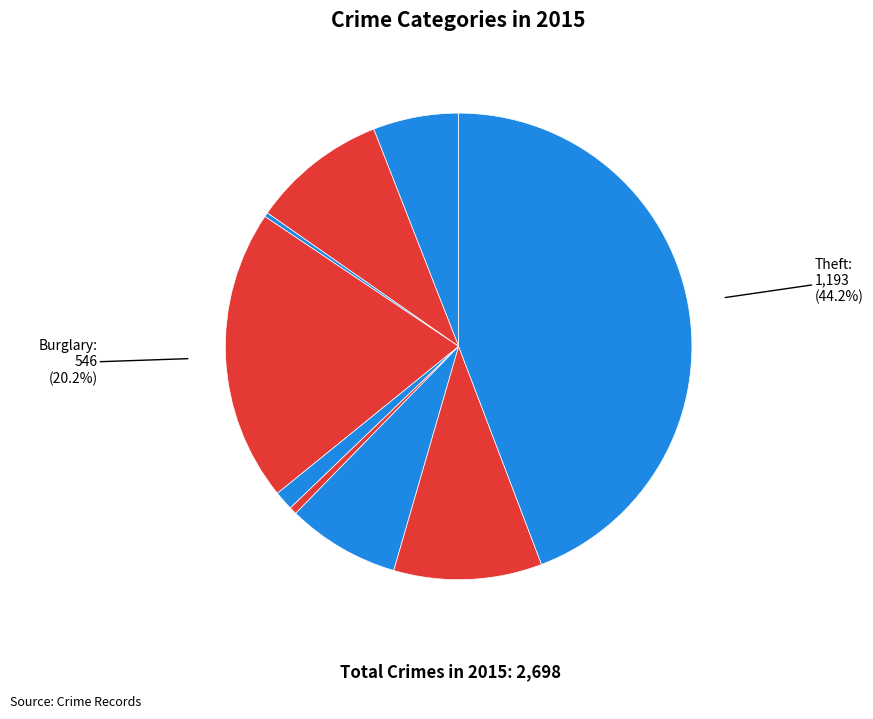

How many slices are in this pie chart?

9